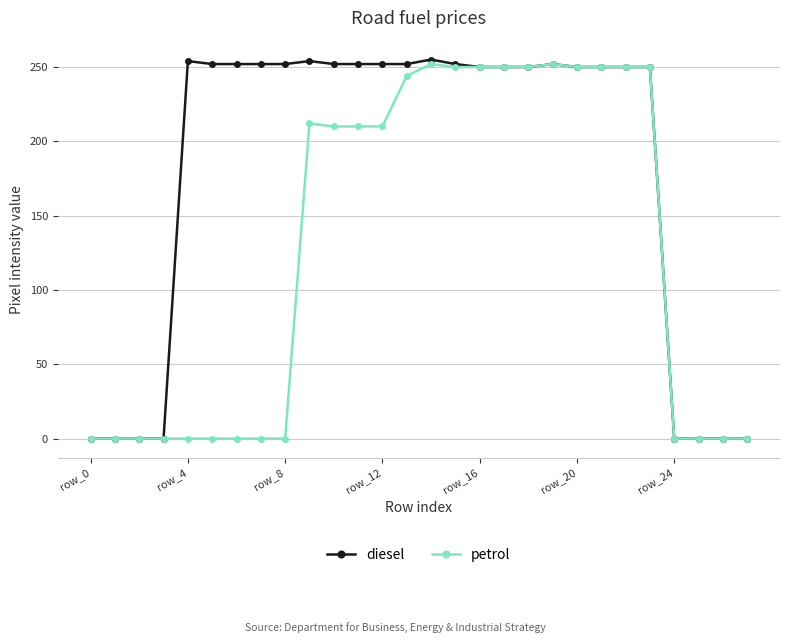

What is the sum of all petrol values?

3590